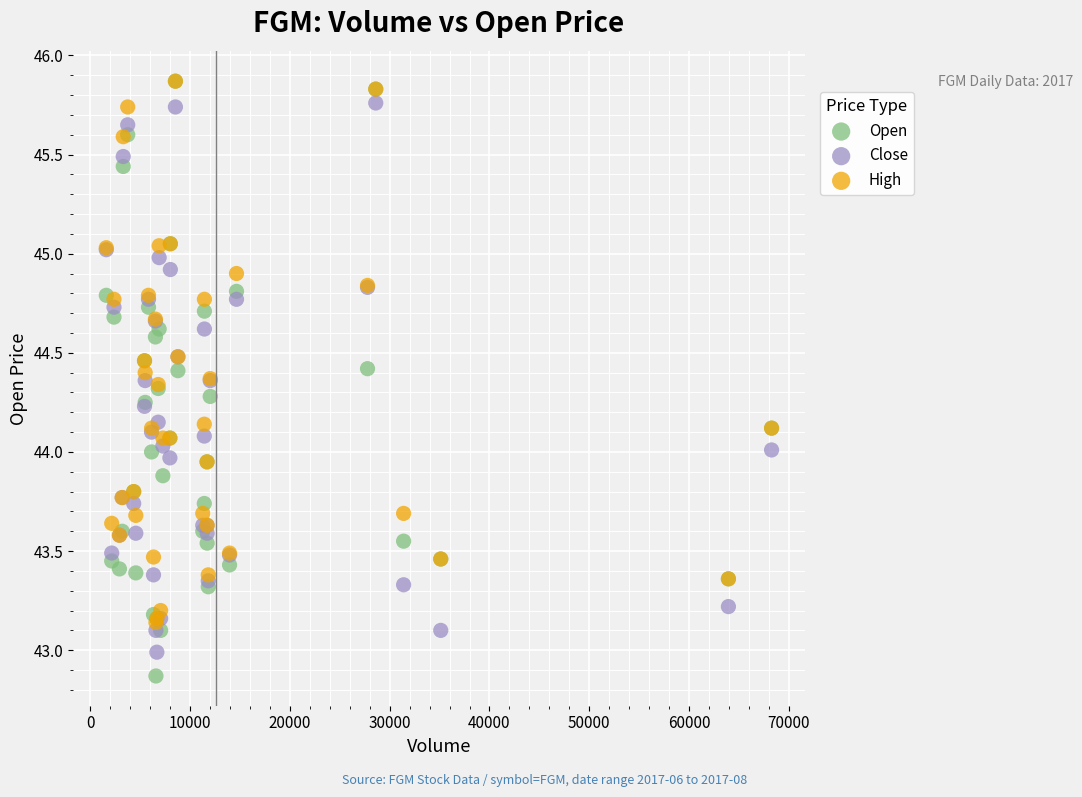

What are all the series names shown in the legend?

Open, Close, High